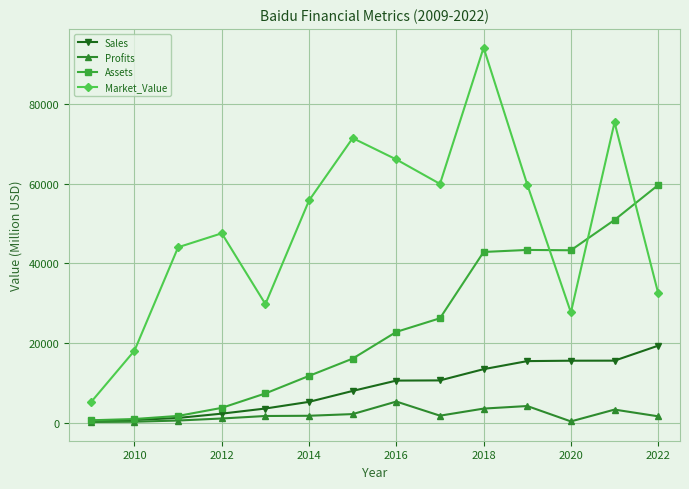

True or false: Market_Value has more than 0 interior local peaks.

True